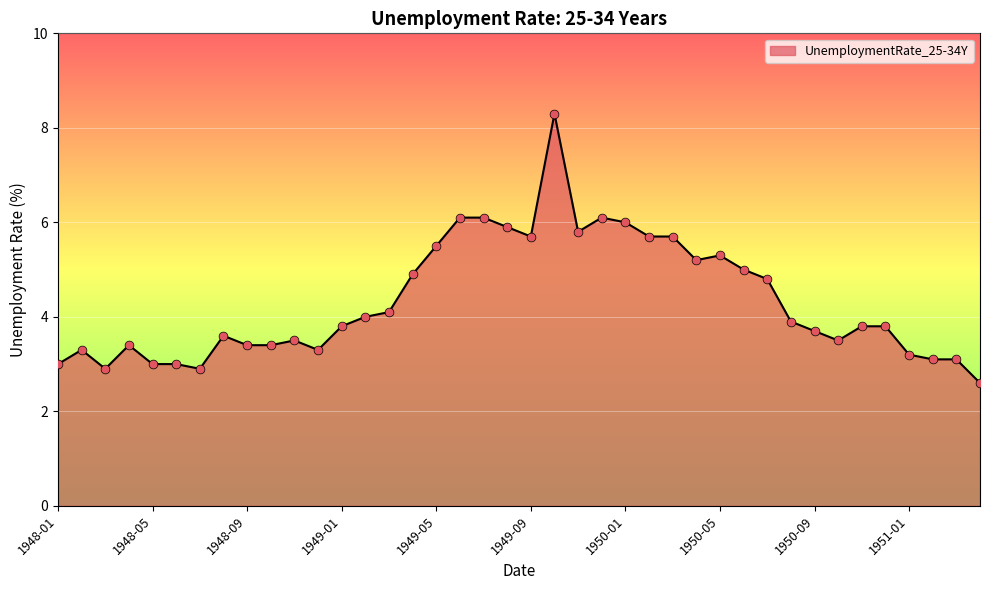

What is the maximum value shown in the chart?

8.3